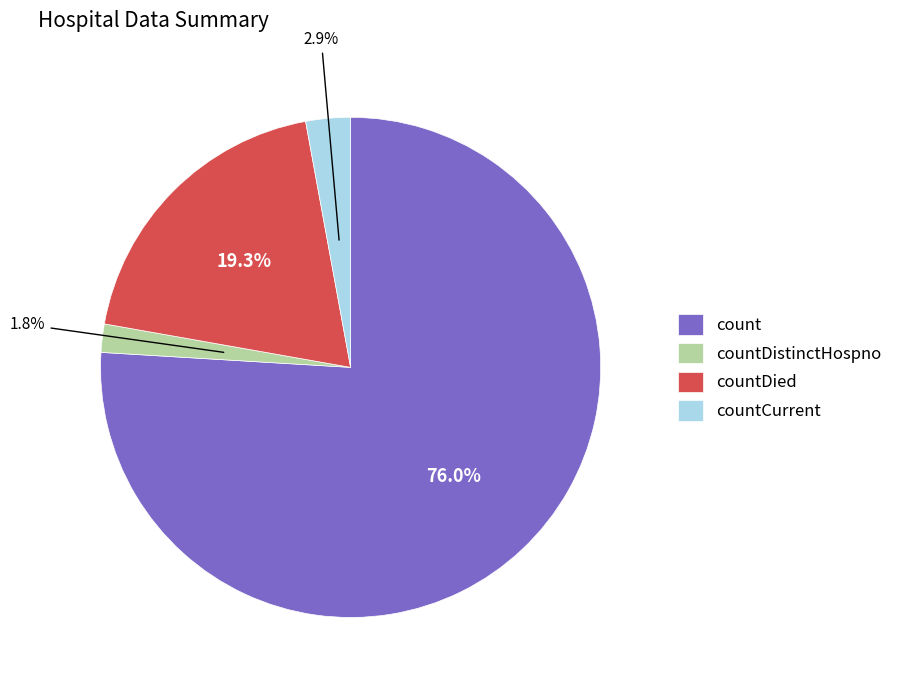

Does any single category account for the majority?

Yes